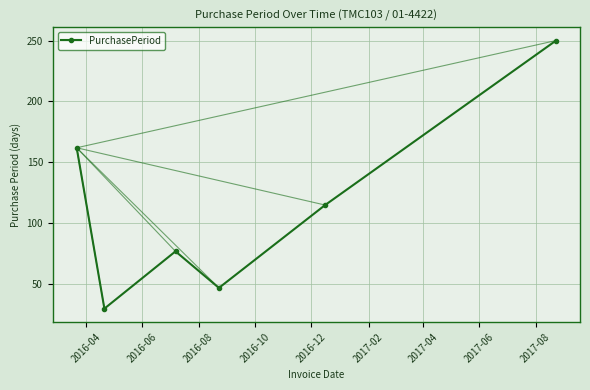

What is the smallest value displayed?

30